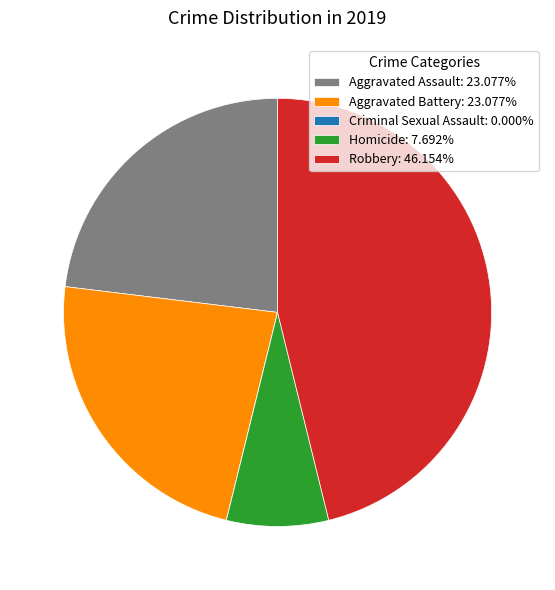

Approximately how many times larger is the value at Aggravated Assault: 23.077% compared to Homicide: 7.692%?

3.0